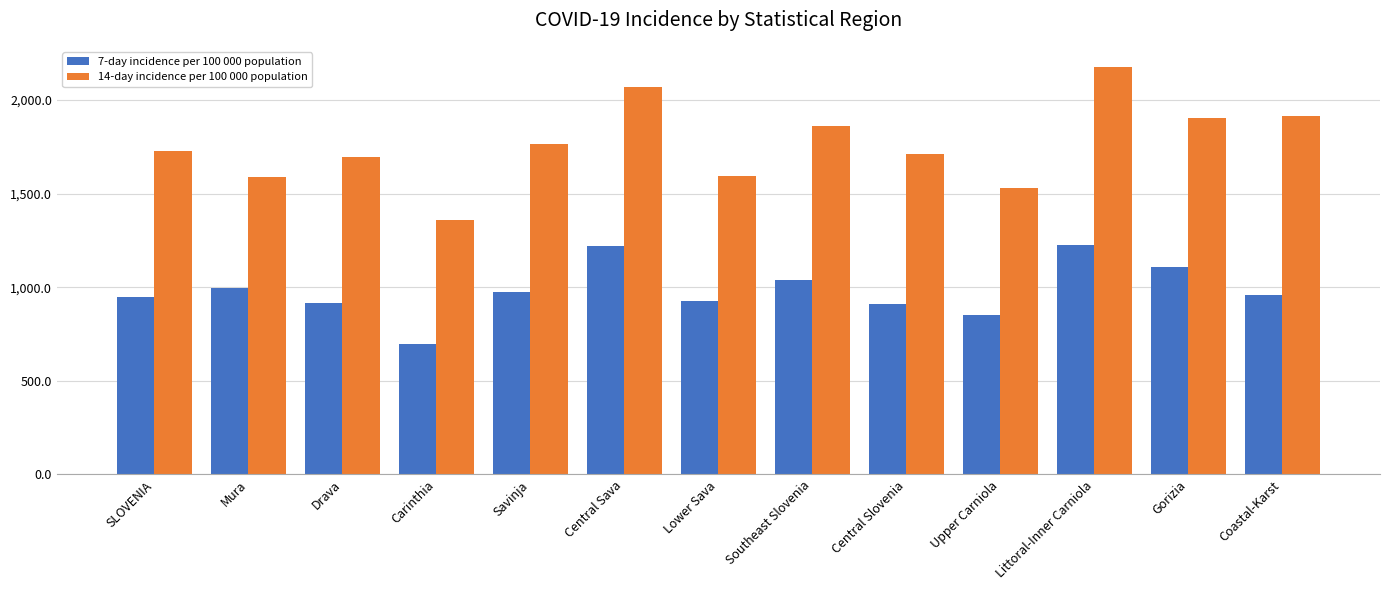

Which label corresponds to the smallest value in the chart?

Carinthia